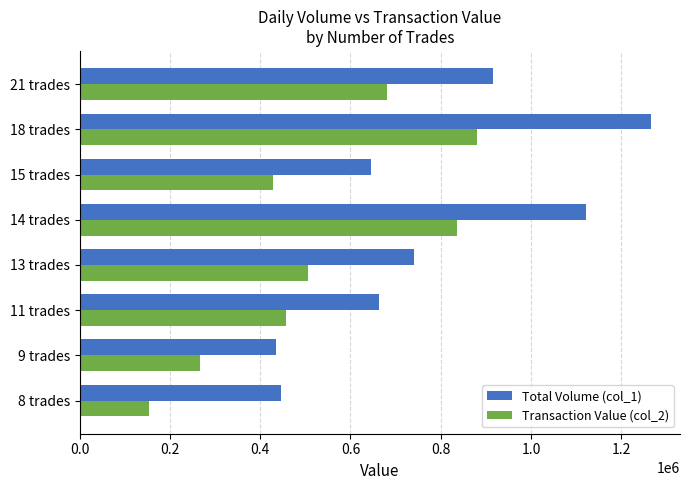

How many series are shown in this chart?

2